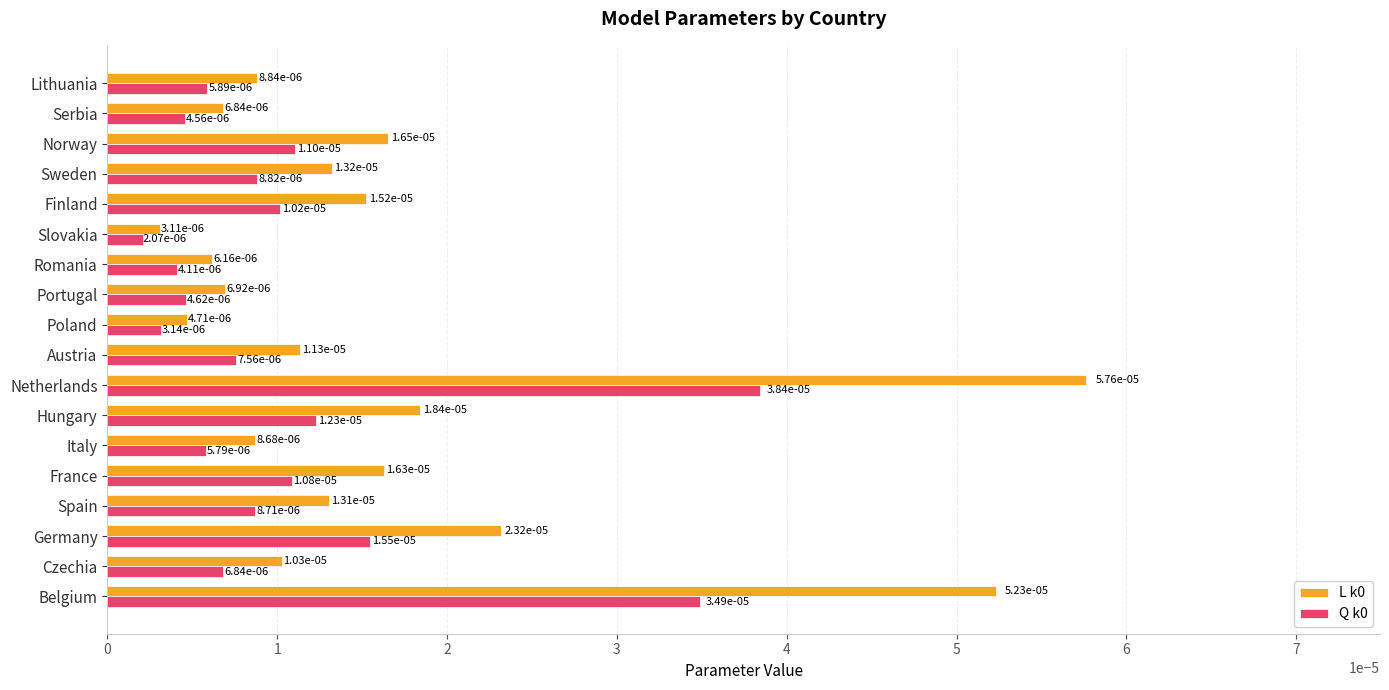

At how many categories does at least one series exceed 0?

18